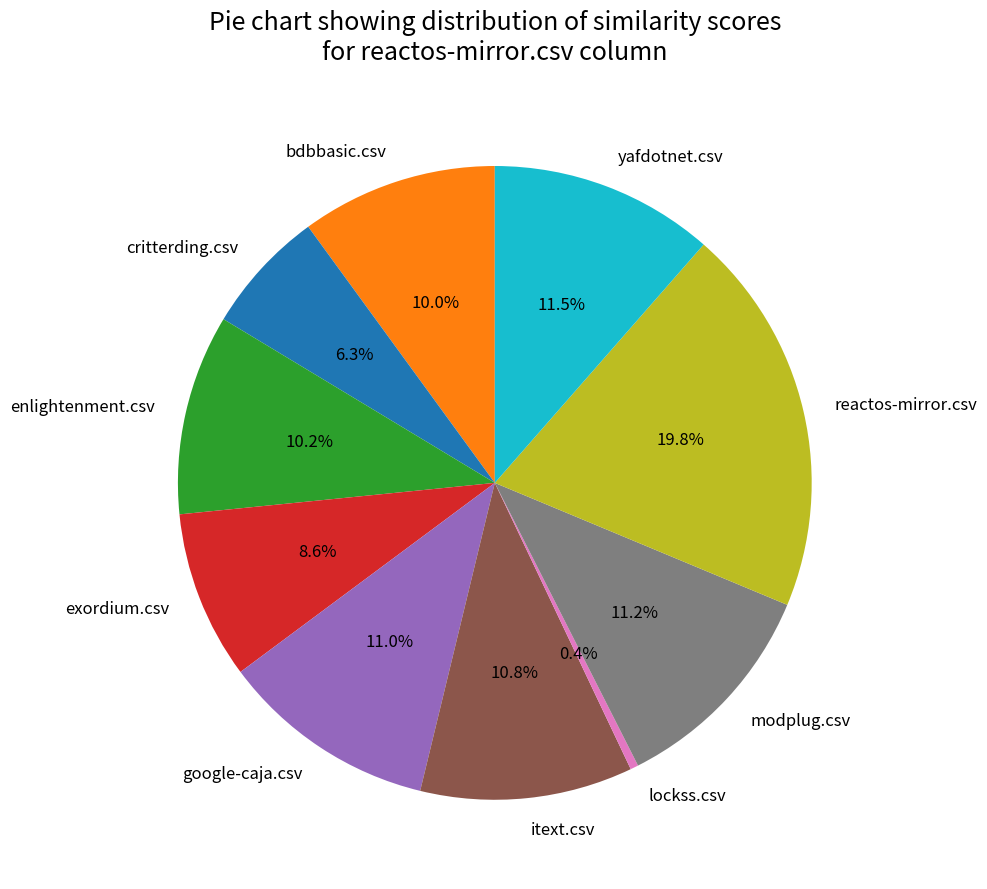

True or false: enlightenment.csv accounts for 10% of the total.

True